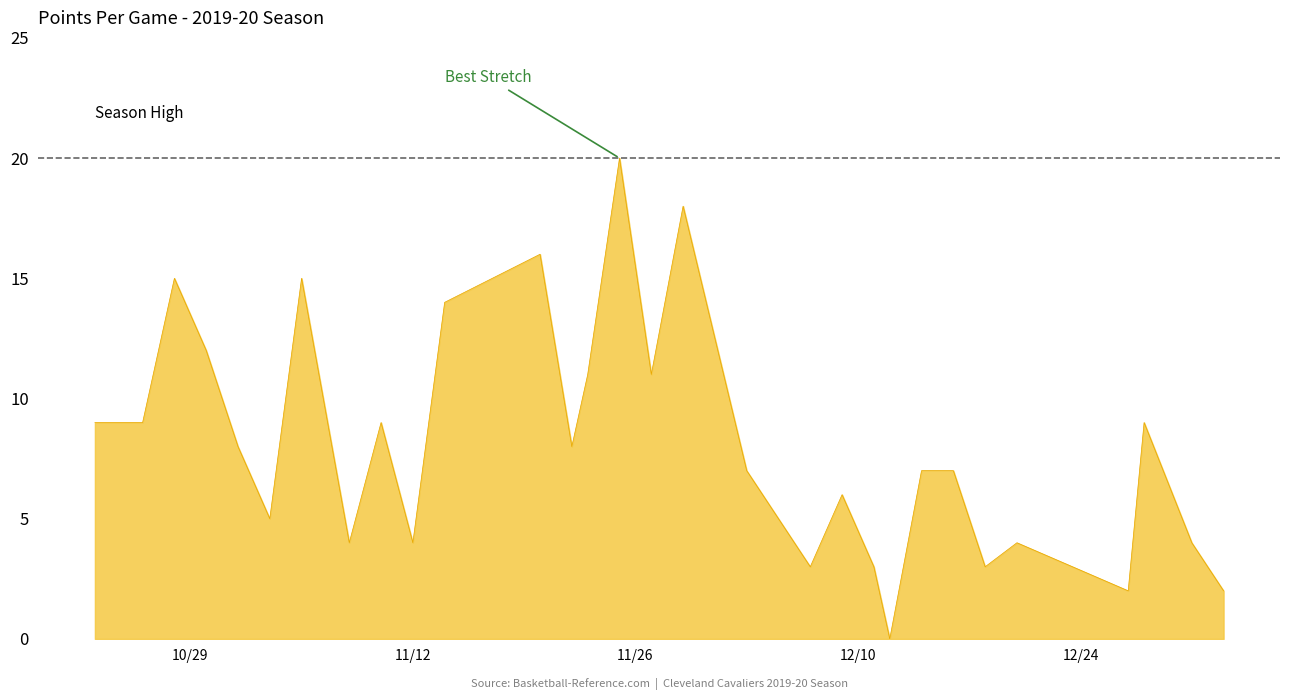

What is the greatest value displayed?

20